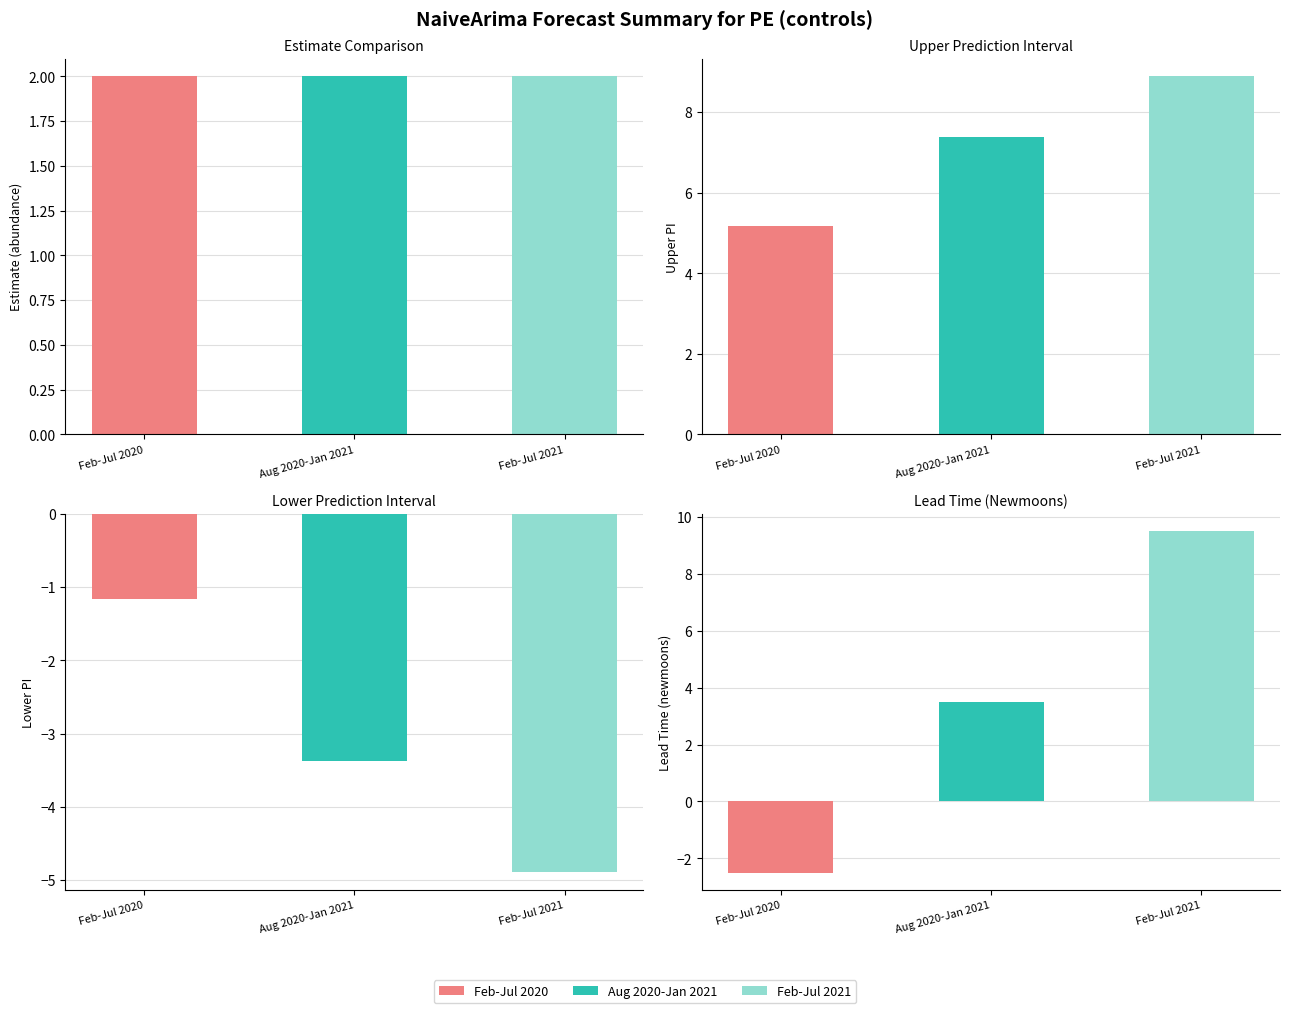

At which label does lower_pi first exceed -3?

Feb-Jul 2020